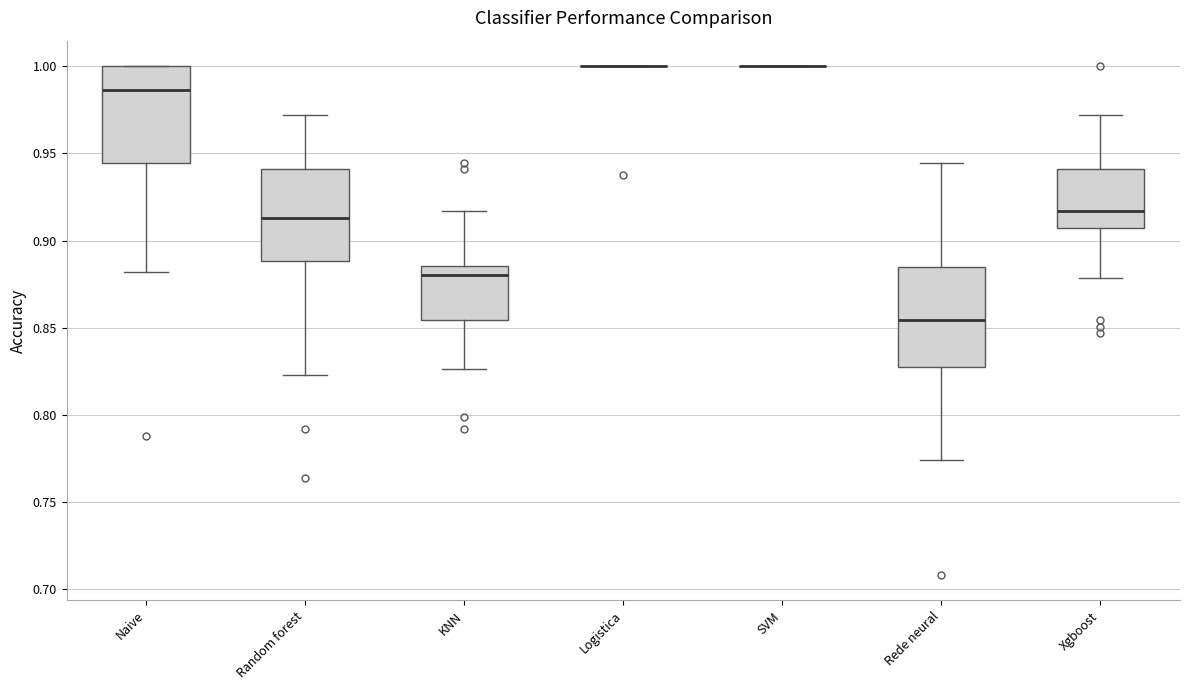

Reading left to right, transcribe this box plot: for each box, give where its median line is, the range the box spans, and where its two whiskers end, as read against the y-axis. The values are not printed on the chart, so give them approximately, as read against the axis.

Naive: median 0.985, box 0.945 to 1.000, whiskers 0.880 to 1.000
Random forest: median 0.915, box 0.890 to 0.940, whiskers 0.825 to 0.970
KNN: median 0.880, box 0.855 to 0.885, whiskers 0.825 to 0.915
Logistica: box collapsed to a line at 1.000, whiskers 1.000 to 1.000
SVM: box collapsed to a line at 1.000, whiskers 1.000 to 1.000
Rede neural: median 0.855, box 0.825 to 0.885, whiskers 0.775 to 0.945
Xgboost: median 0.915, box 0.905 to 0.940, whiskers 0.880 to 0.970